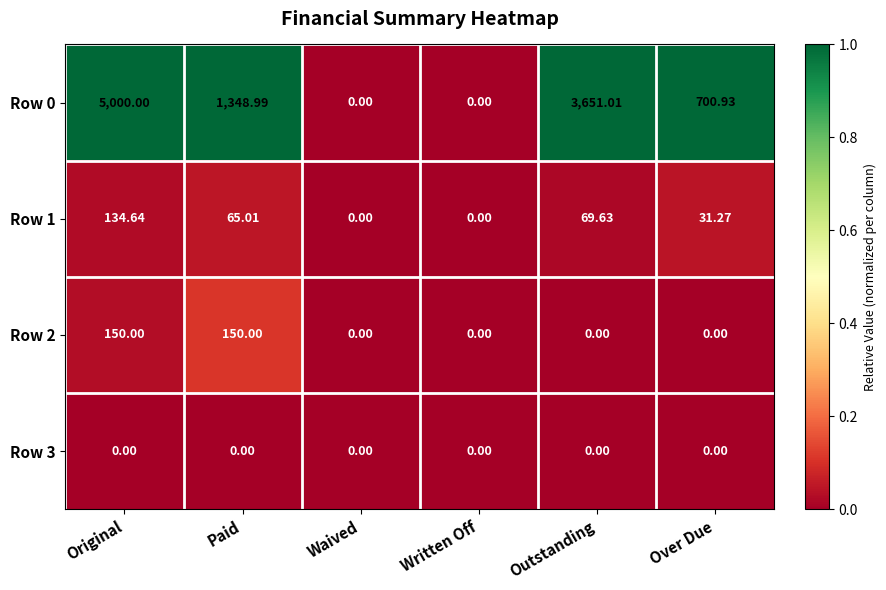

Is the value of Row 2 at Paid greater than the value of Row 1 at Paid?

Yes